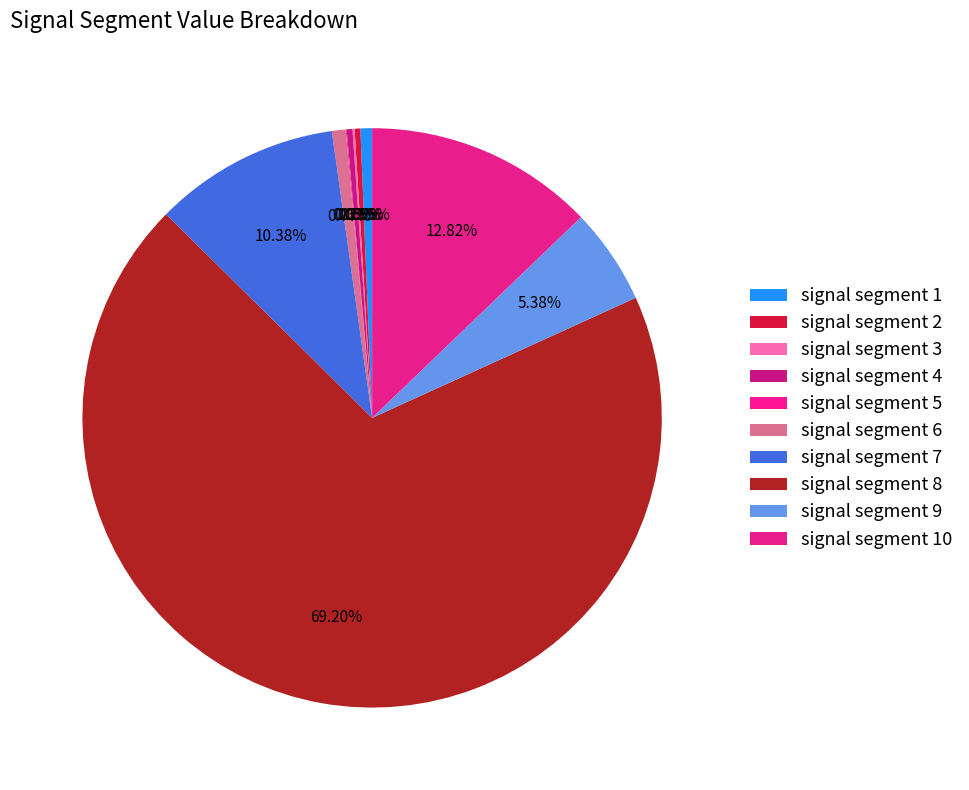

The signal segment 7 slice represents 23% of the pie. True or false?

False